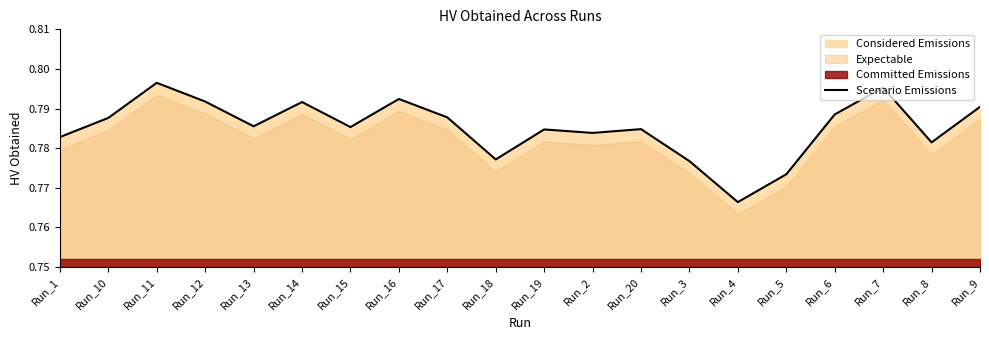

Where is the data nearest to the value 0?

Run_4